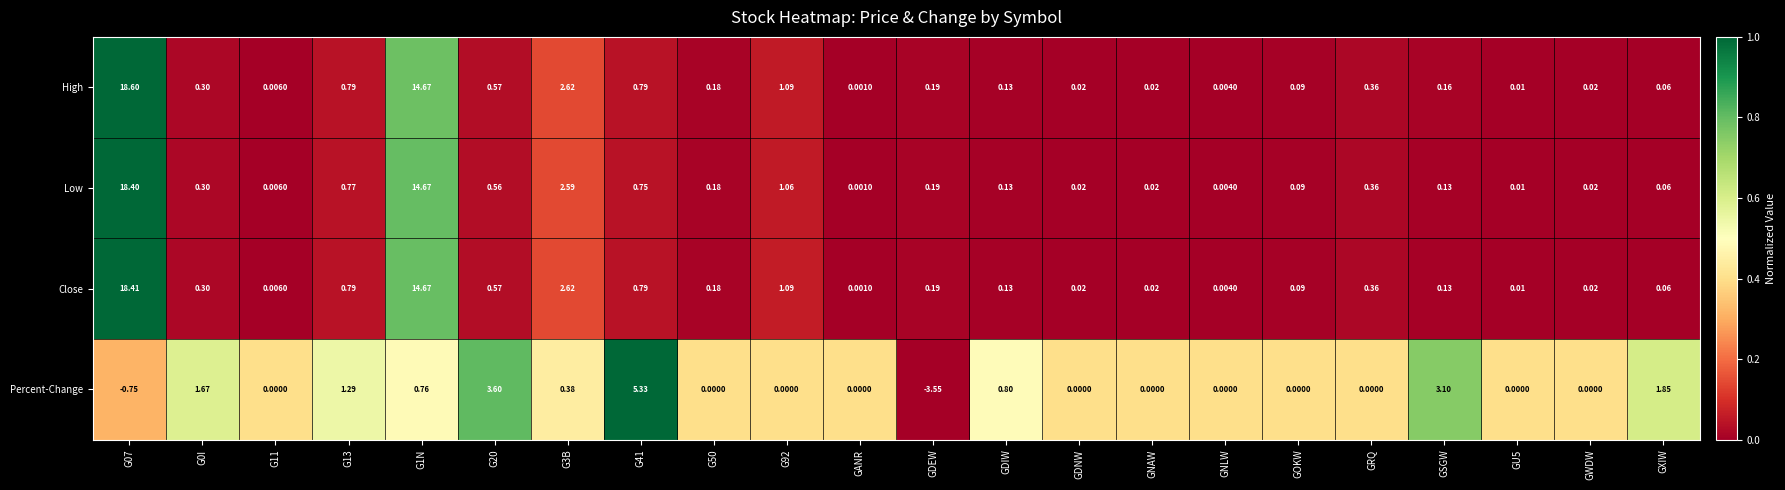

Which series changed the most between G41 and G50?

Percent-Change